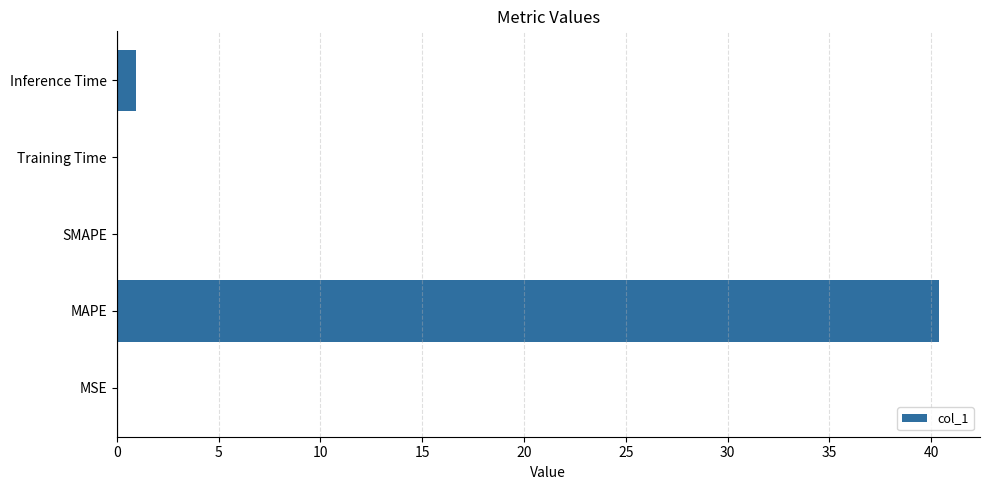

Which has a higher value, MSE or Inference Time?

Inference Time